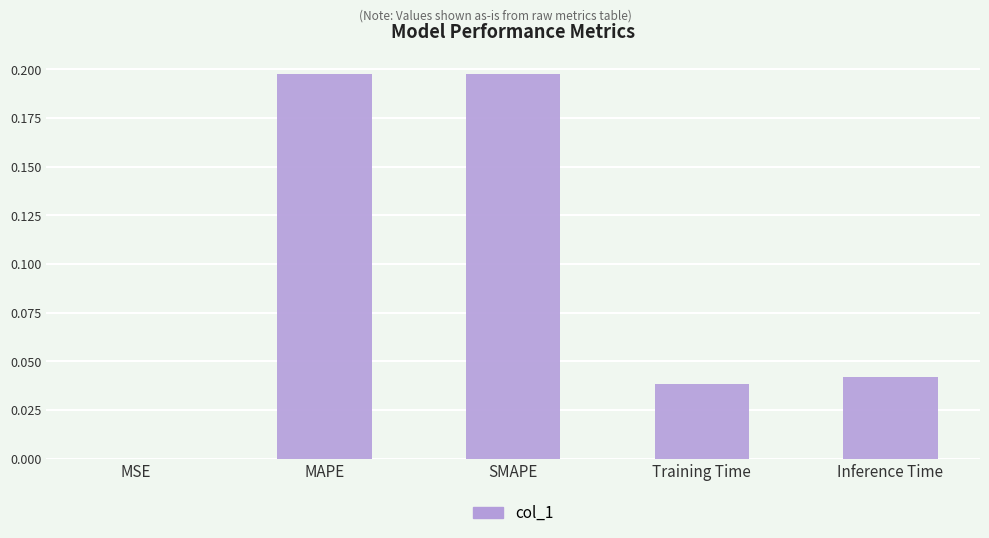

What is the sum of all values?

0.5